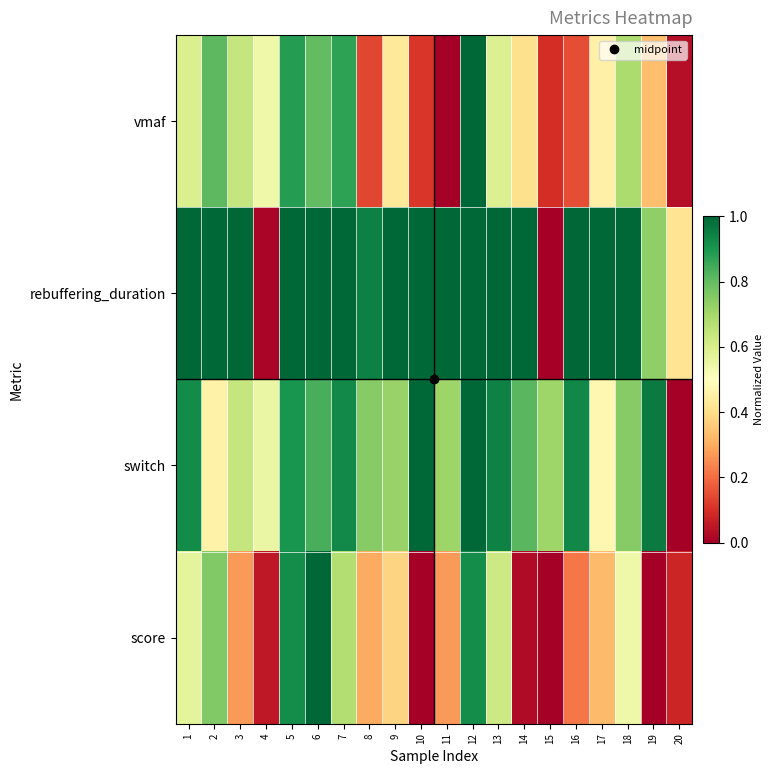

At which category is the sum across all series the highest?

12